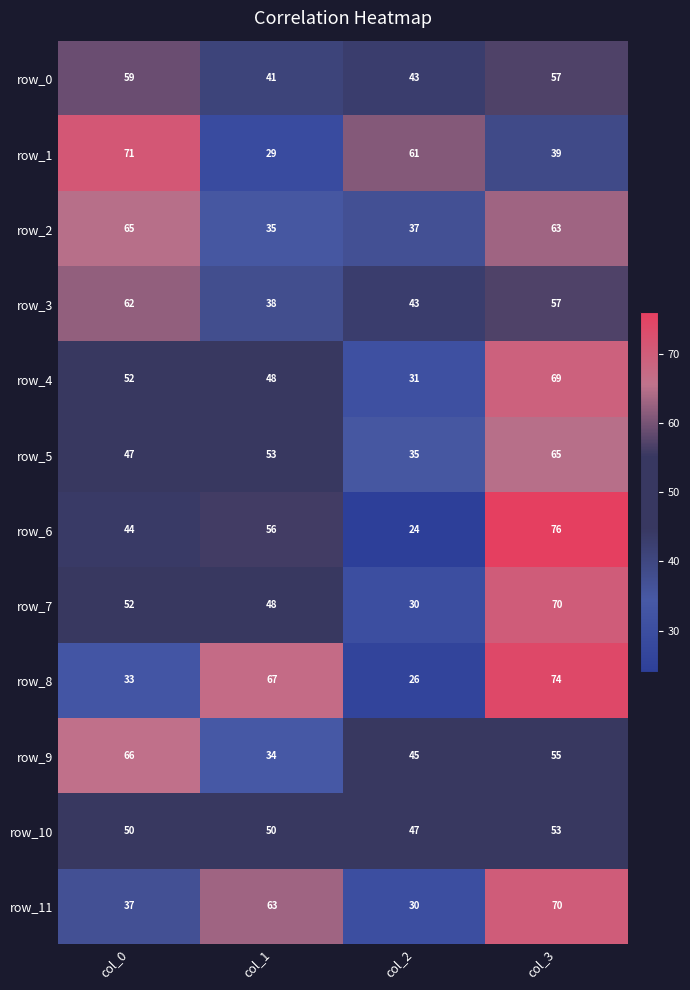

At which category is the sum across all series the highest?

col_3